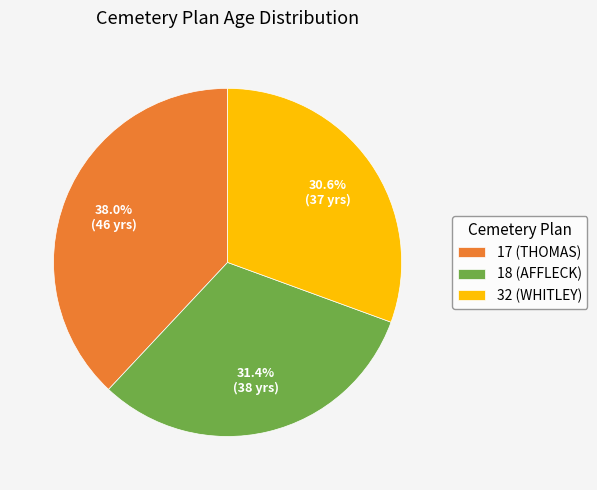

To the nearest percent, what is the average slice percentage?

33%